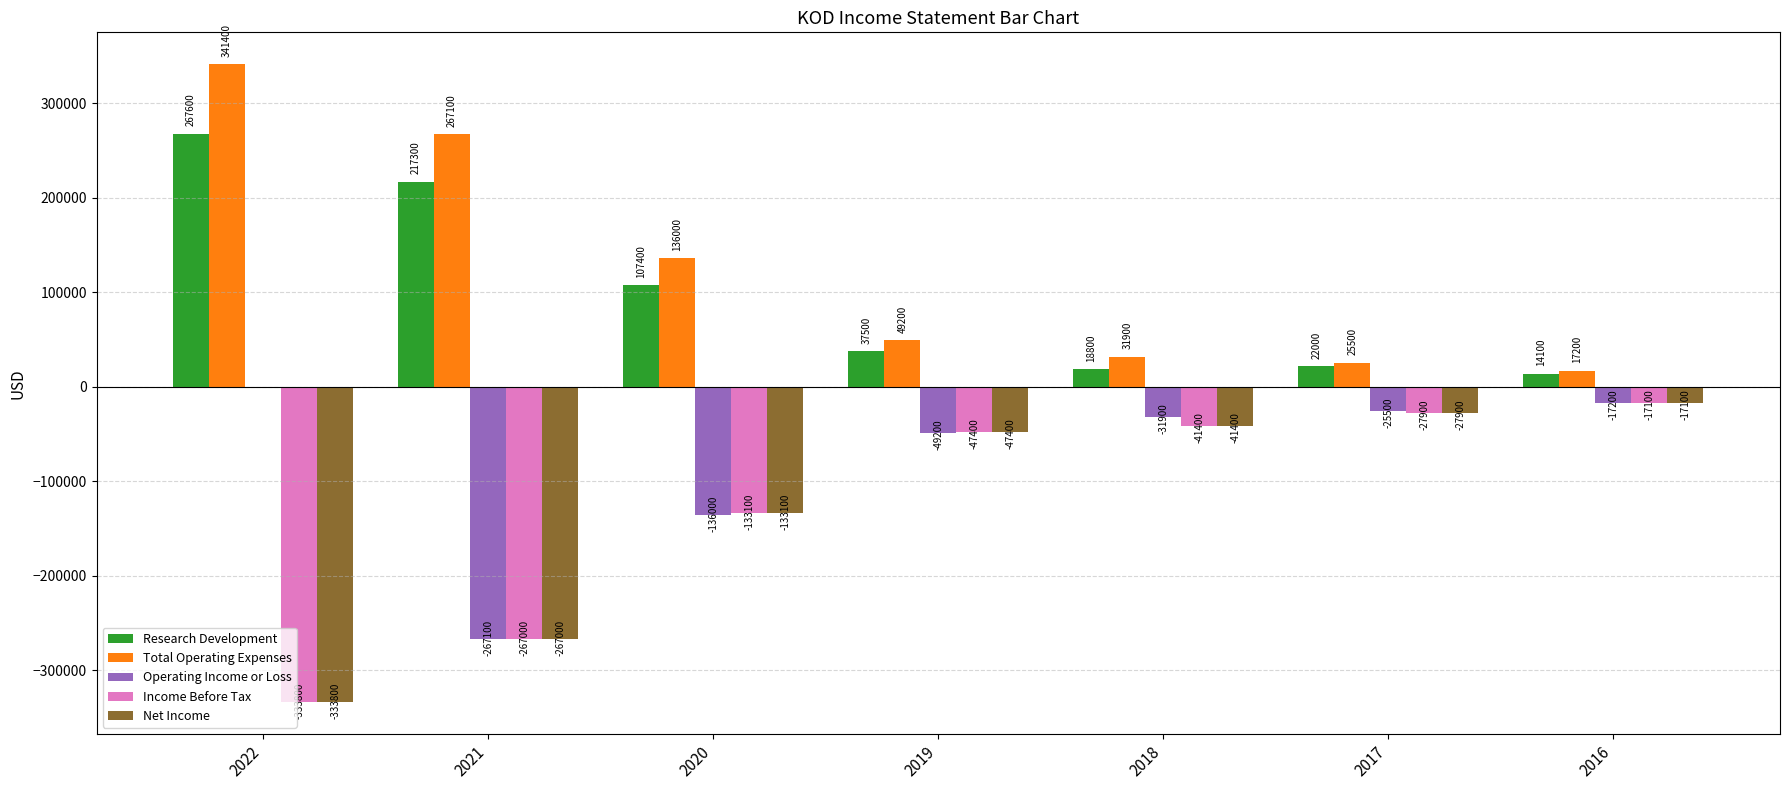

Are the bars horizontal?

No